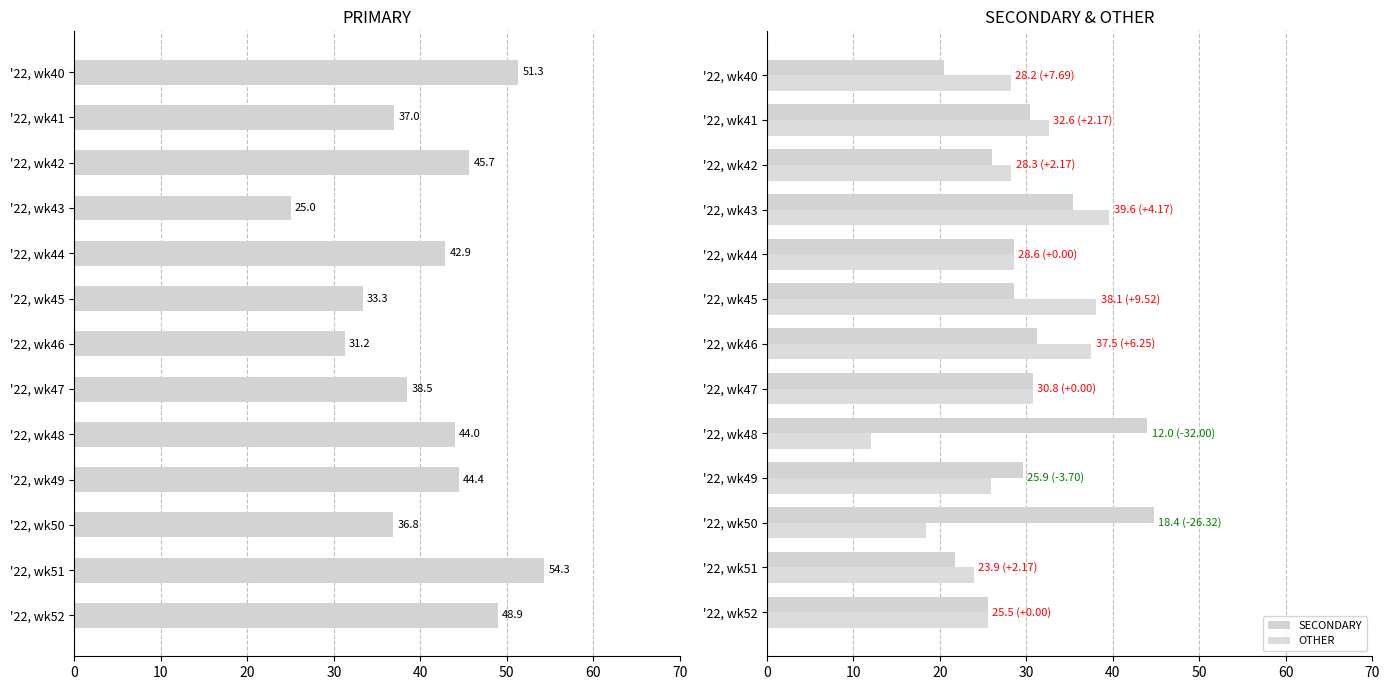

At which label does SECONDARY reach its peak?

'22, wk50